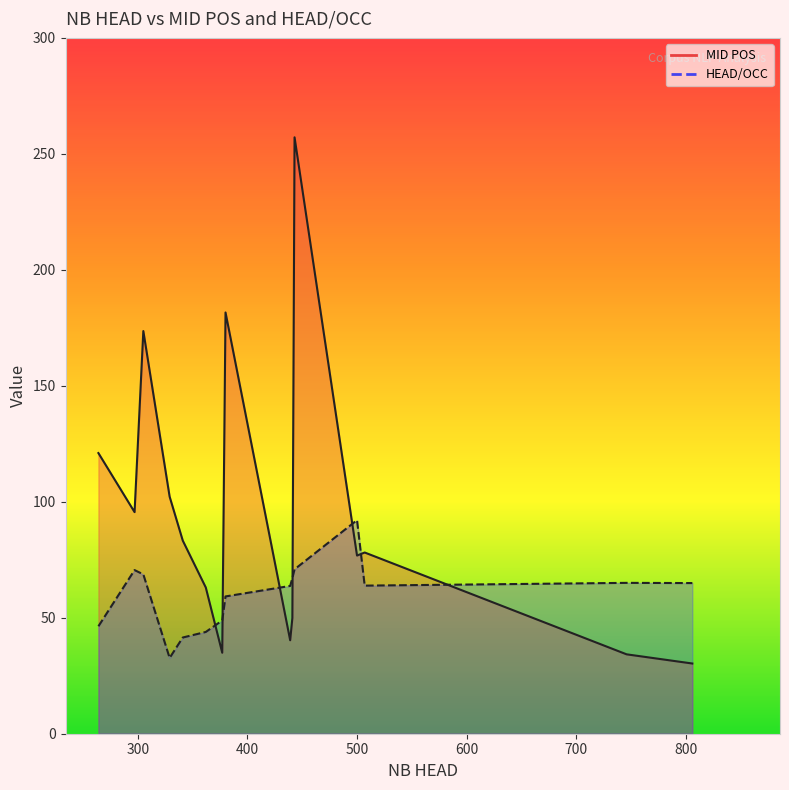

Count the number of categories in the chart.

15